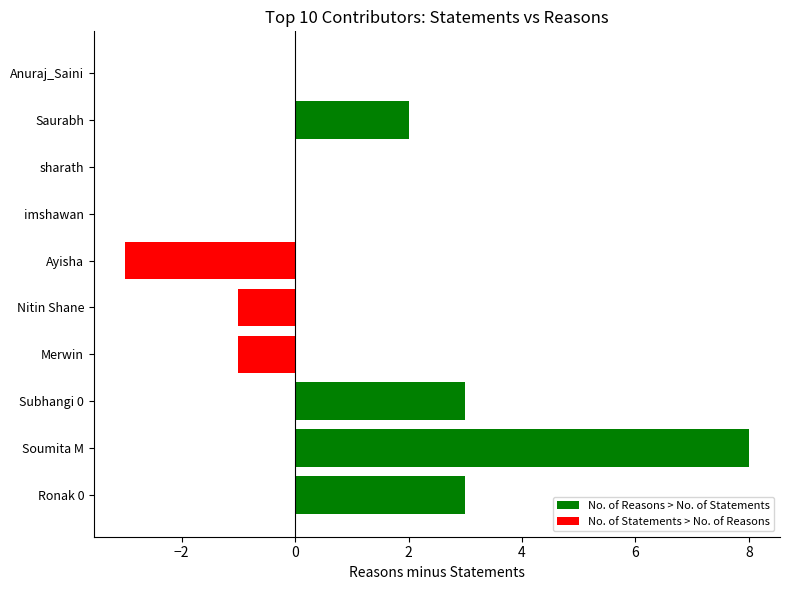

At Soumita M, list the series in order from smallest to largest.

No. of Statements > No. of Reasons, No. of Reasons > No. of Statements